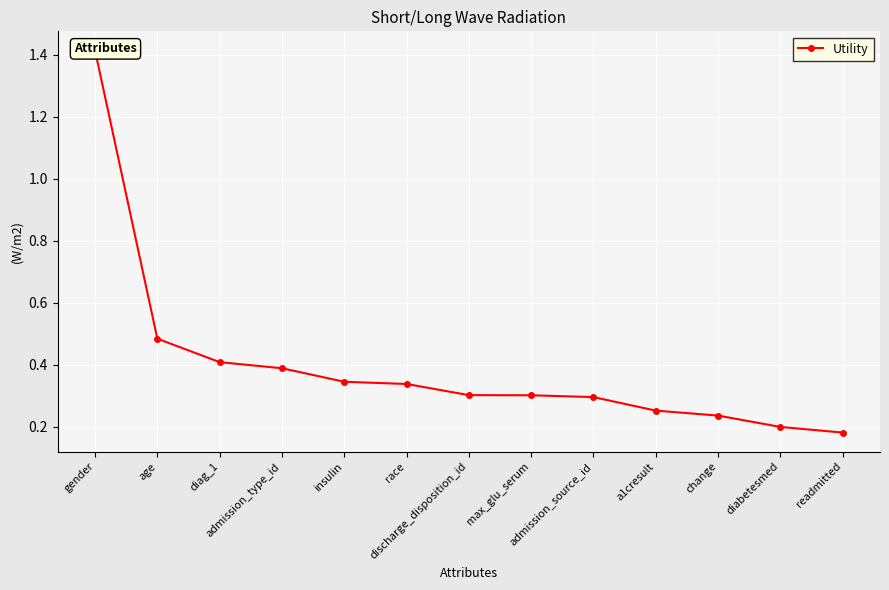

What is the sum of the values at race and readmitted?

0.5